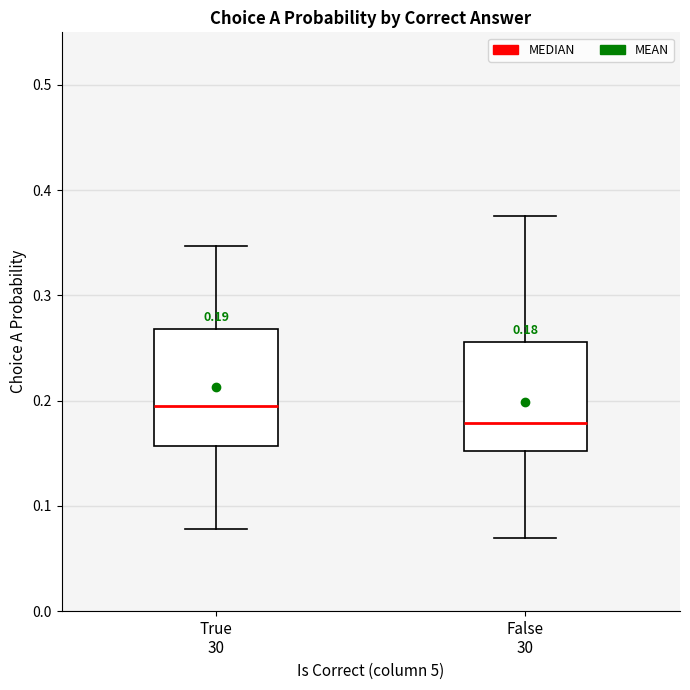

Which box has the highest median line?

True 30